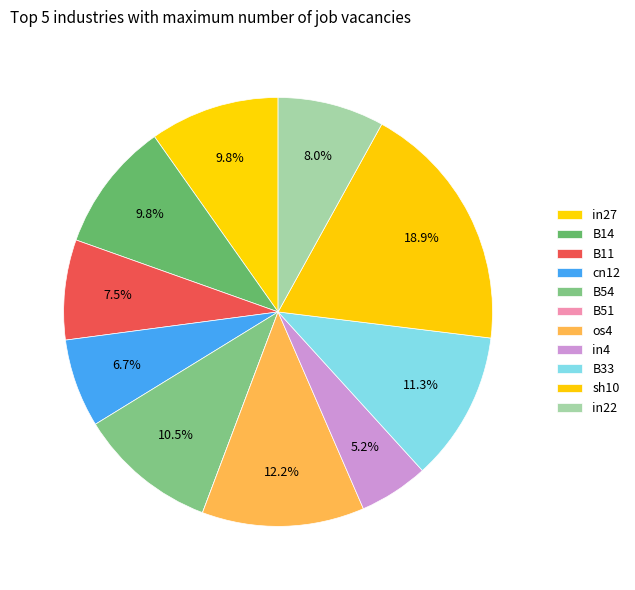

The B54 slice represents 4% of the pie. True or false?

False